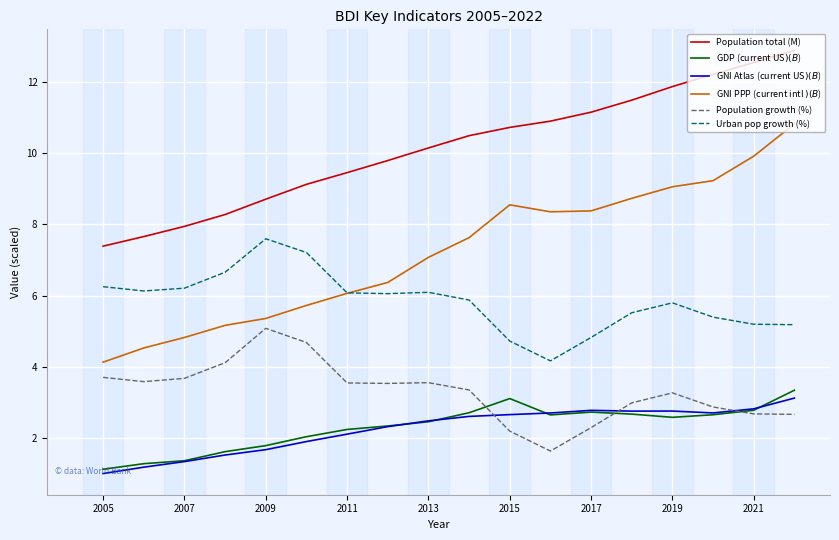

What is the maximum value shown in the chart?

12.9